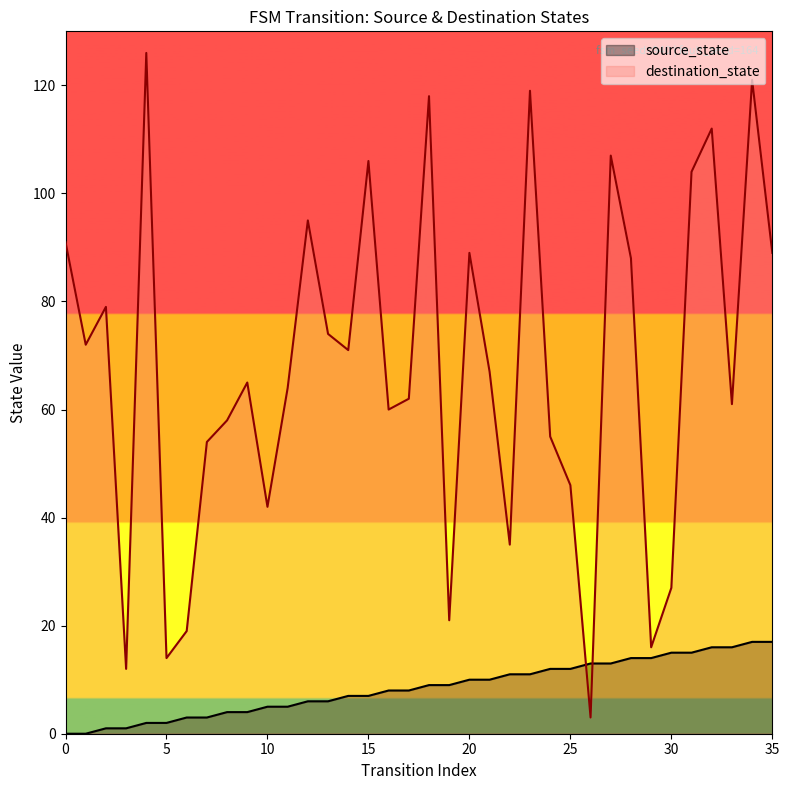

Rank the series by their average value, from highest to lowest.

destination_state, source_state